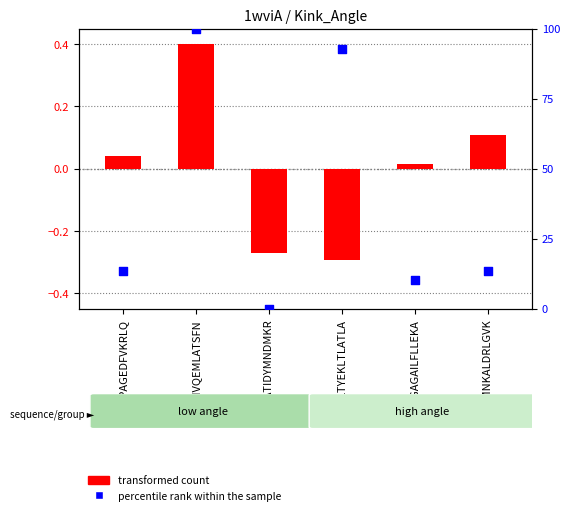

What is the total value across all series at NLTYEKLTLATLA?

92.5